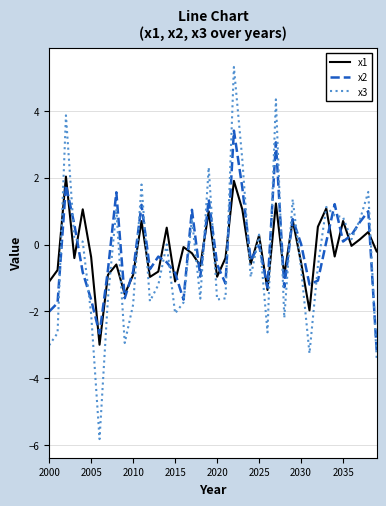

What is the smallest value displayed?

-5.8